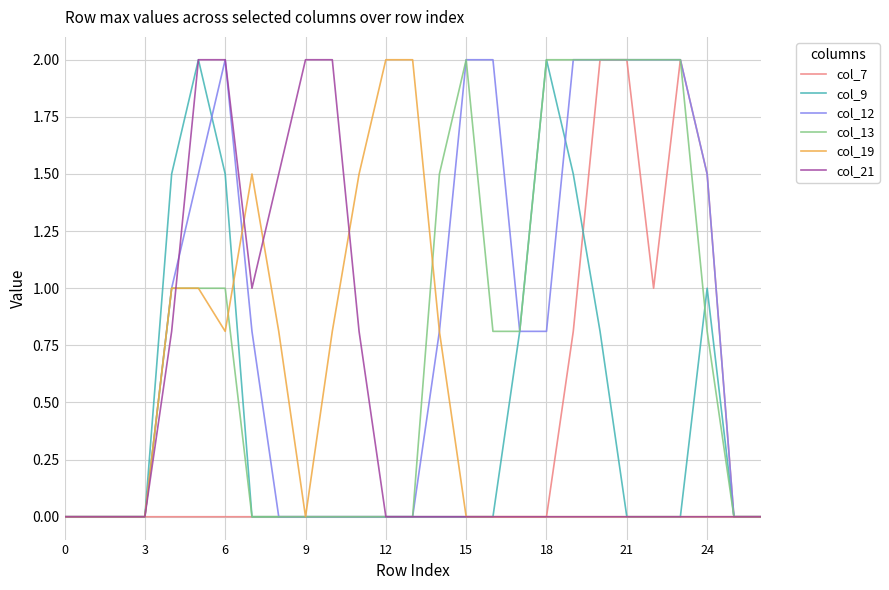

What is the greatest value displayed?

2.0